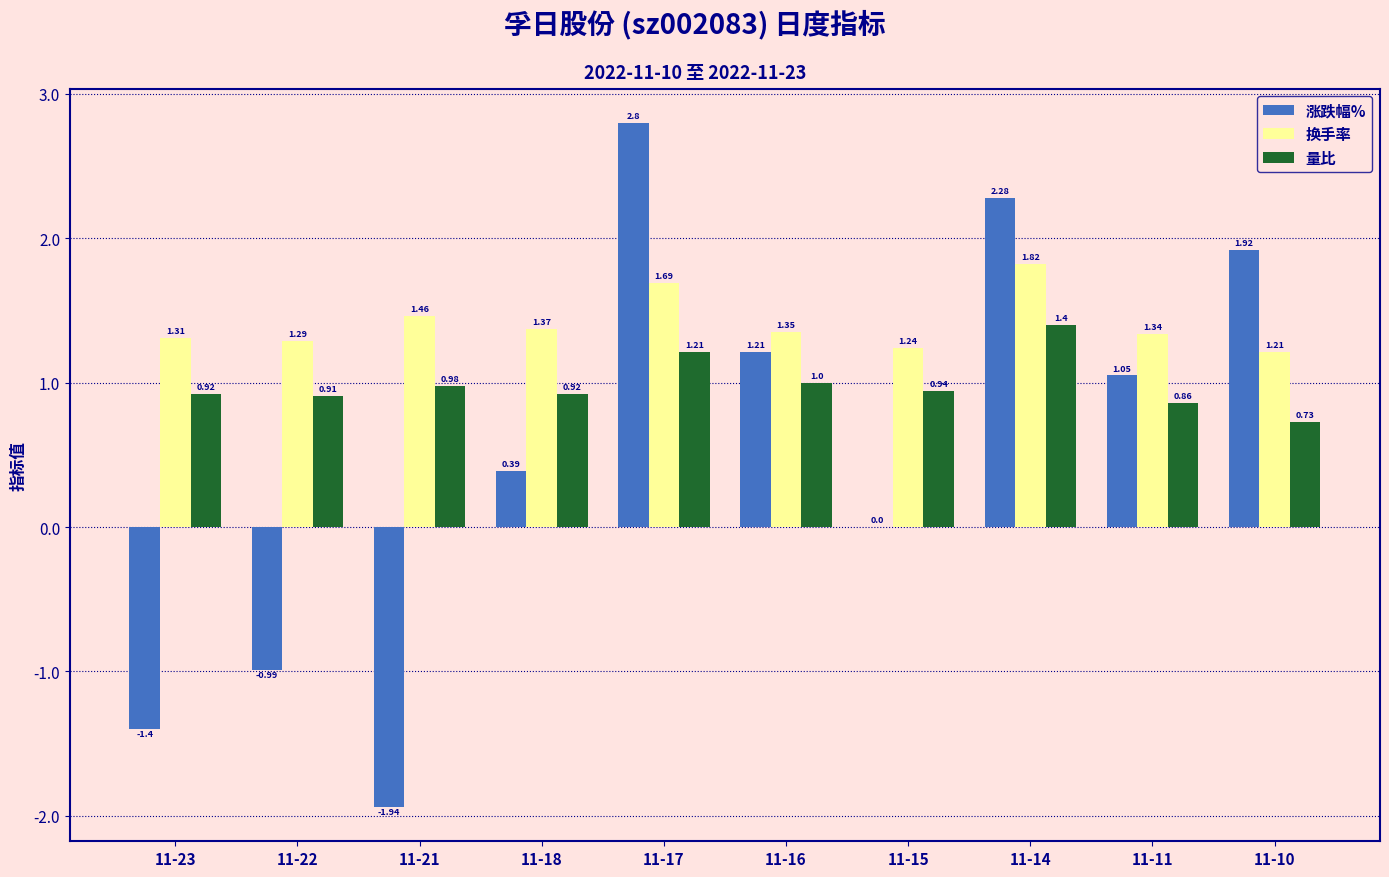

What is the total value across all series at 11-10?

3.9